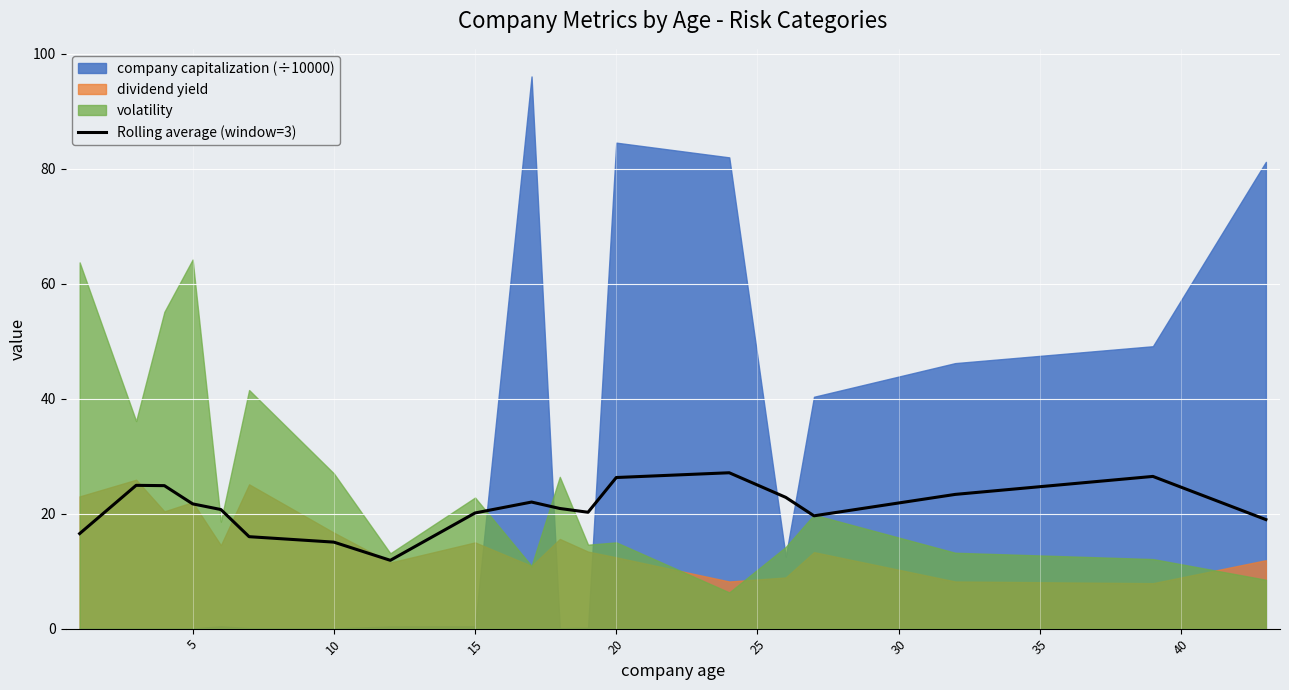

What is the minimum value for Rolling average (window=3)?

11.9